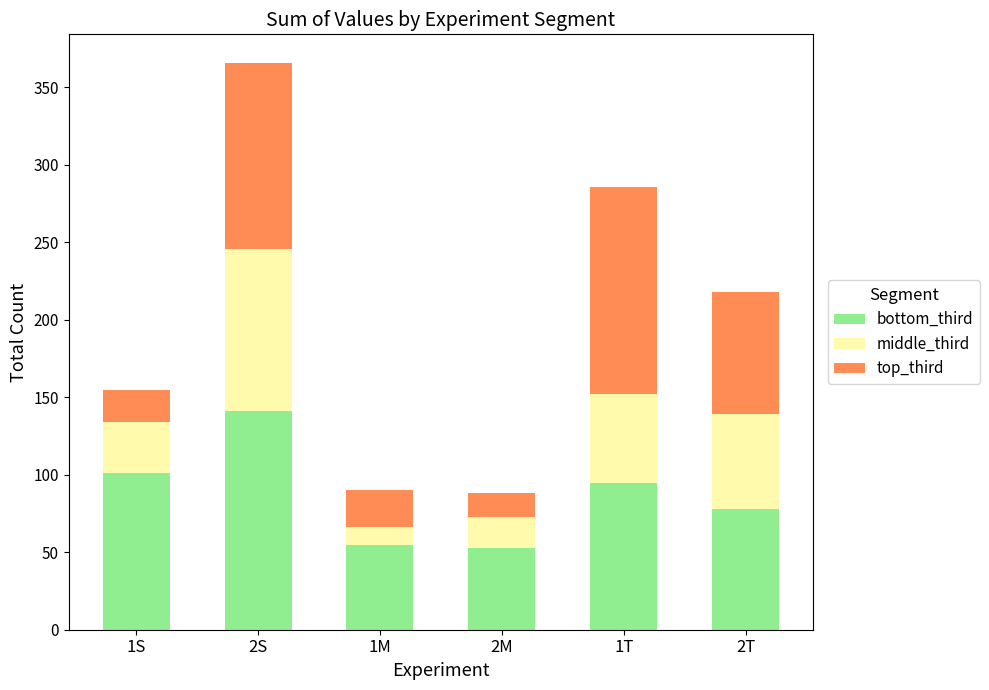

What is the total value across all series at 2M?

88